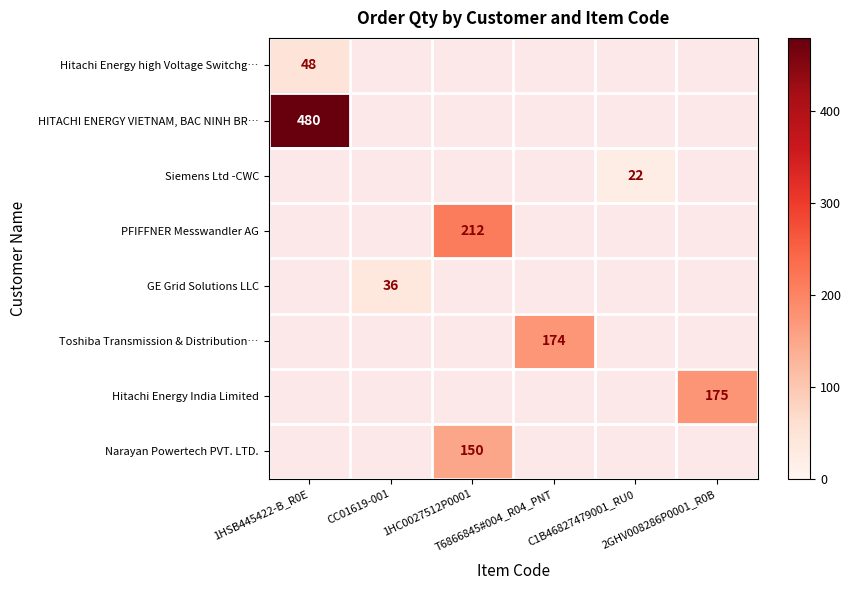

How many positive values does the Narayan Powertech PVT. LTD. series have?

1